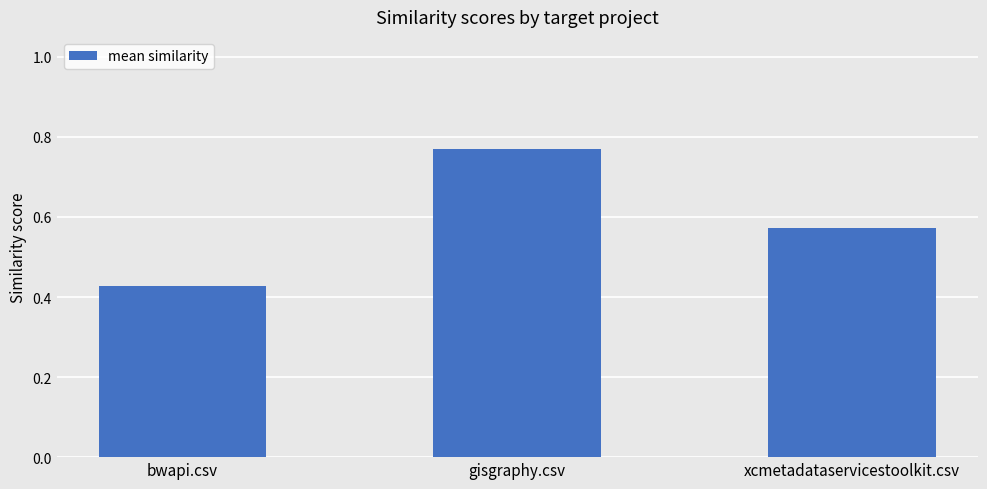

The value at bwapi.csv is 0.1. True or false?

False